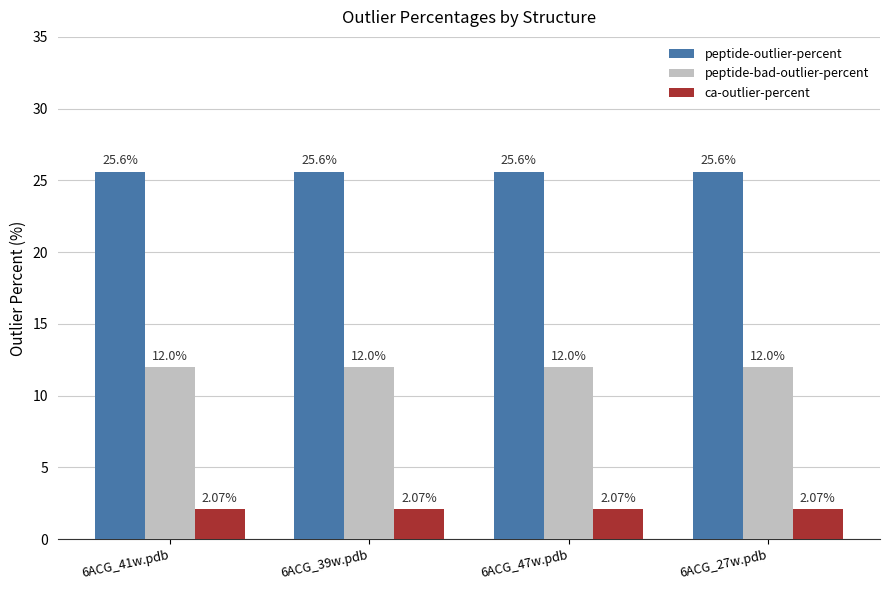

What is the difference between the highest and lowest values at 6ACG_27w.pdb?

23.5